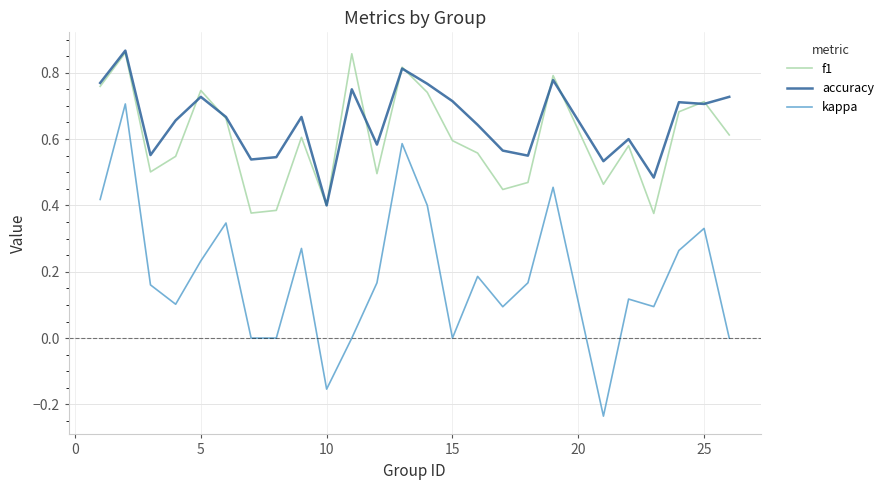

Which series has the largest range (max minus min)?

kappa